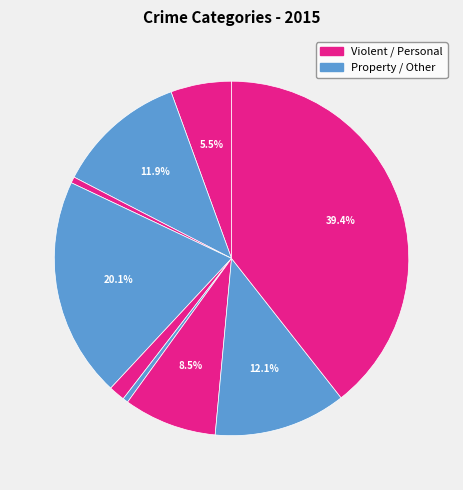

How many segments does this pie chart have?

9